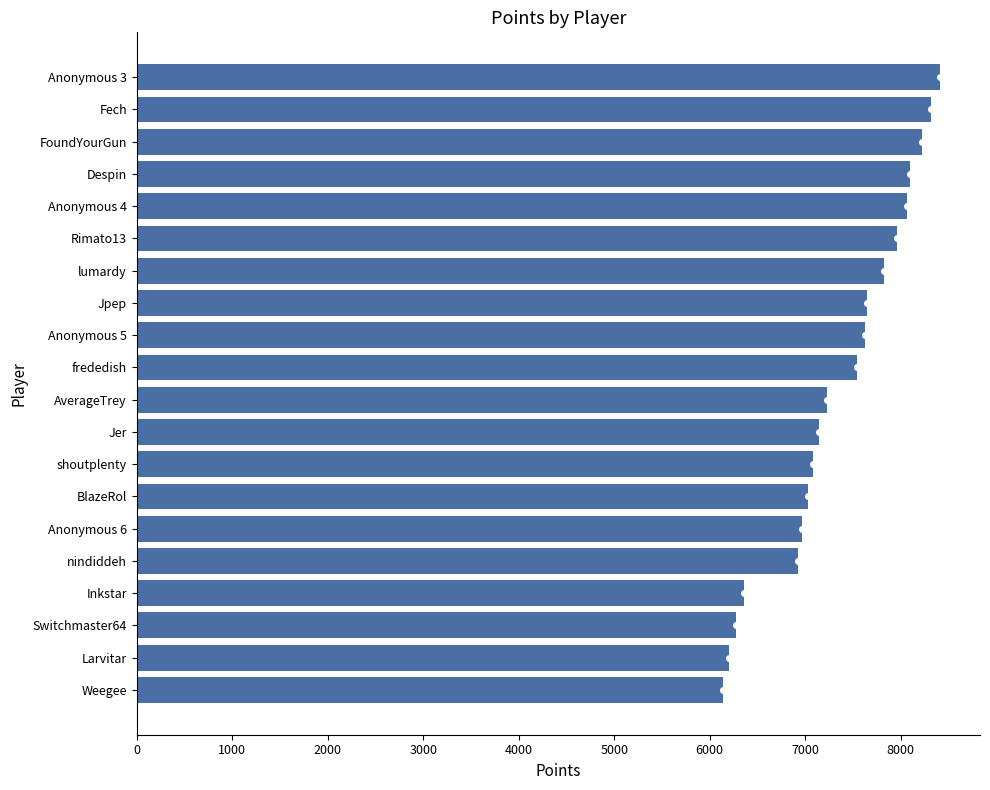

Are the bars horizontal?

Yes